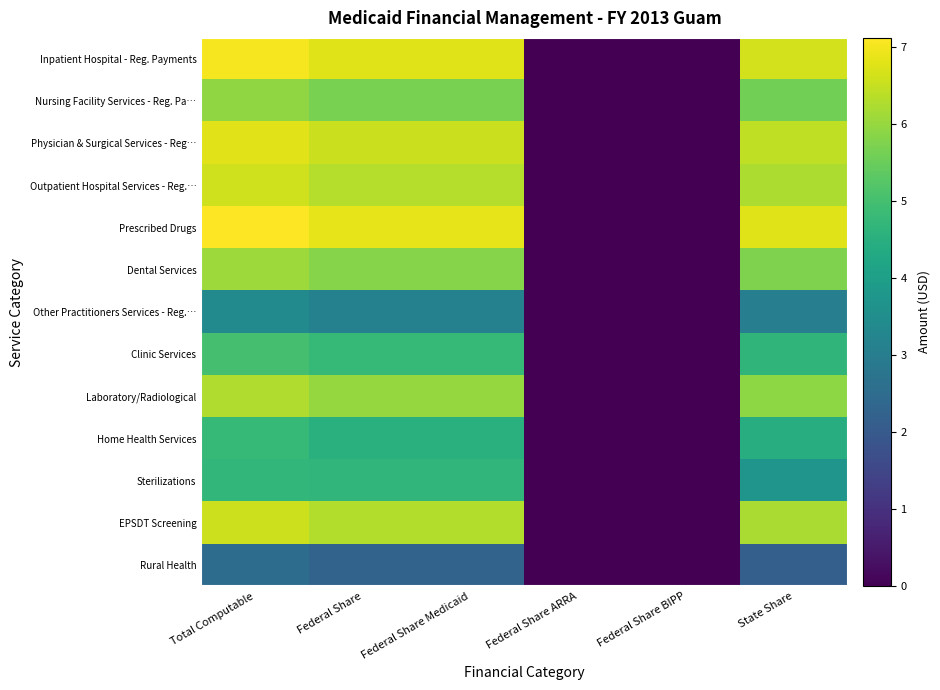

Count the number of categories in the chart.

6